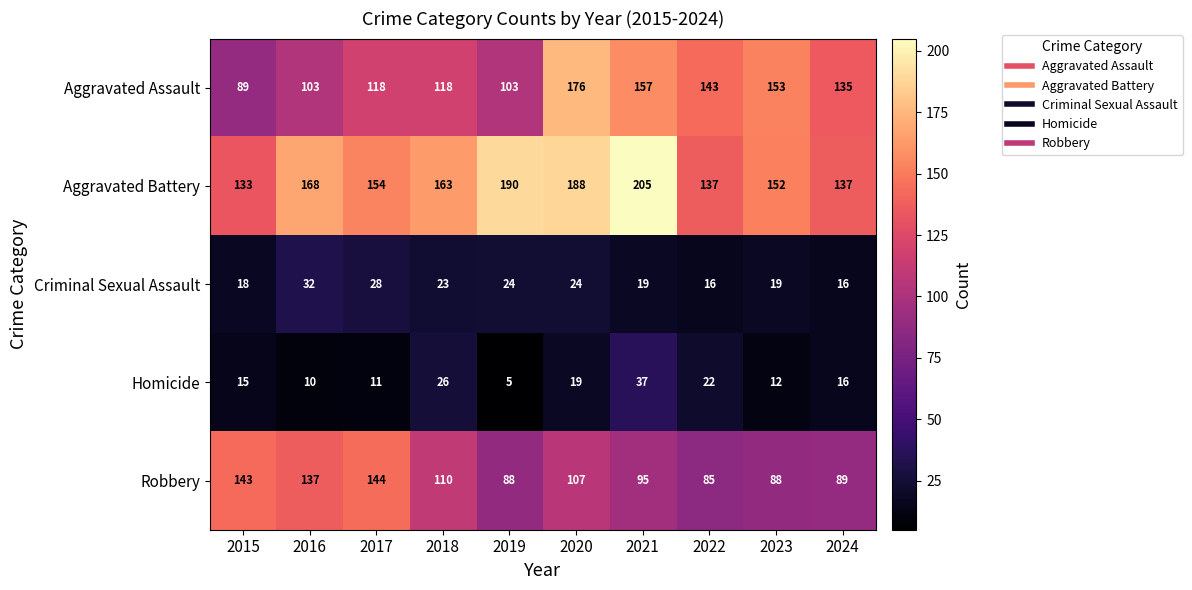

Is it true that Aggravated Battery equals 325 at 2020?

False